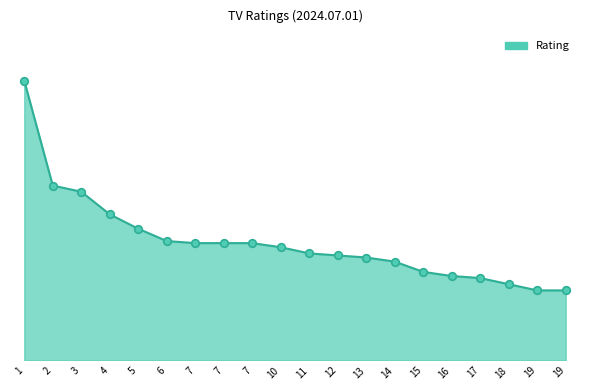

What is the change in value from 12 to 16?

-1.0